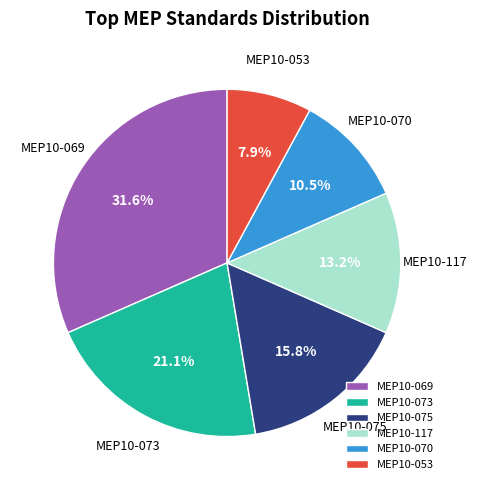

True or false: MEP10-053 accounts for 22% of the total.

False